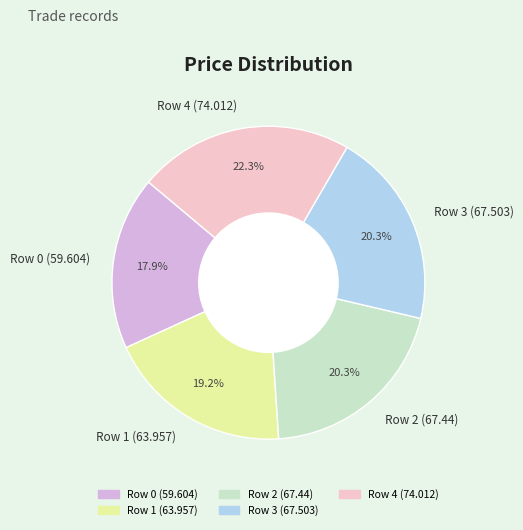

How many slices are in this pie chart?

5